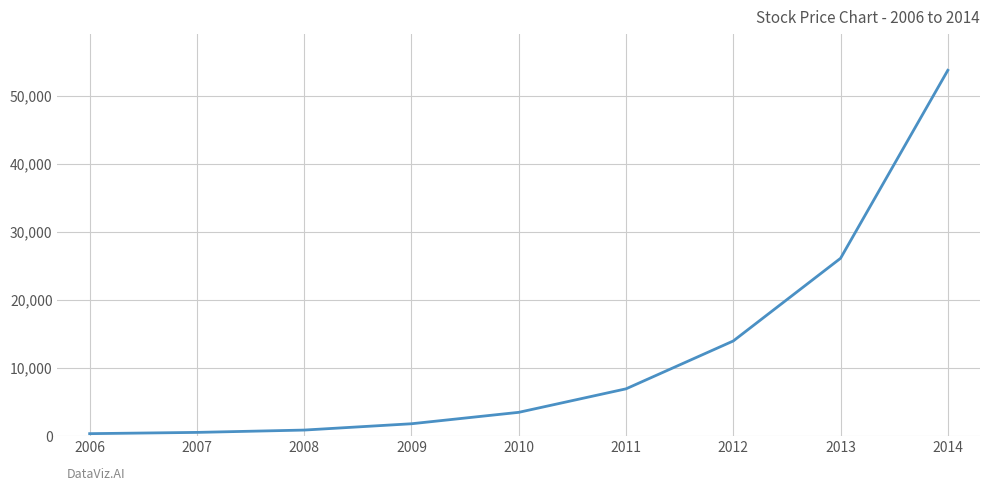

Which has a higher value, 2011 or 2009?

2011